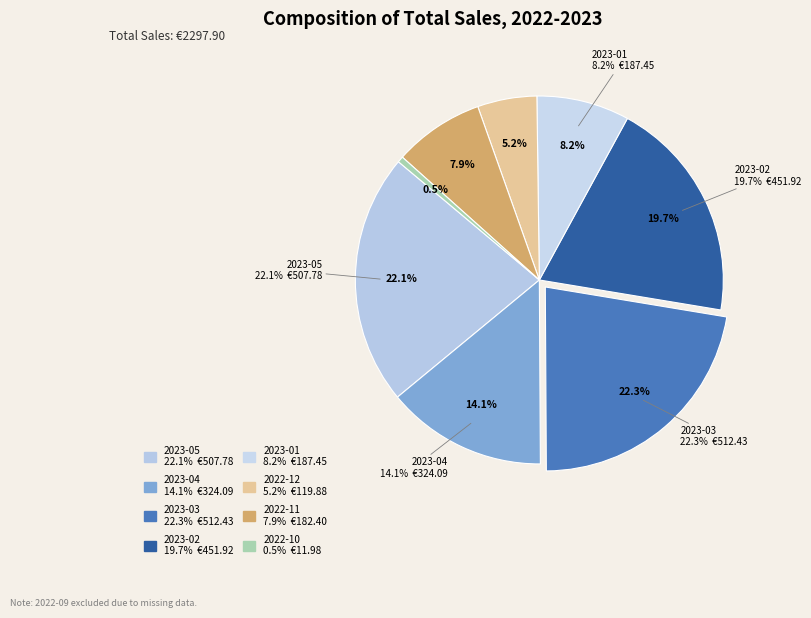

To the nearest percent, what is the difference between the 2022-12 and 2023-02 slice percentages?

14%